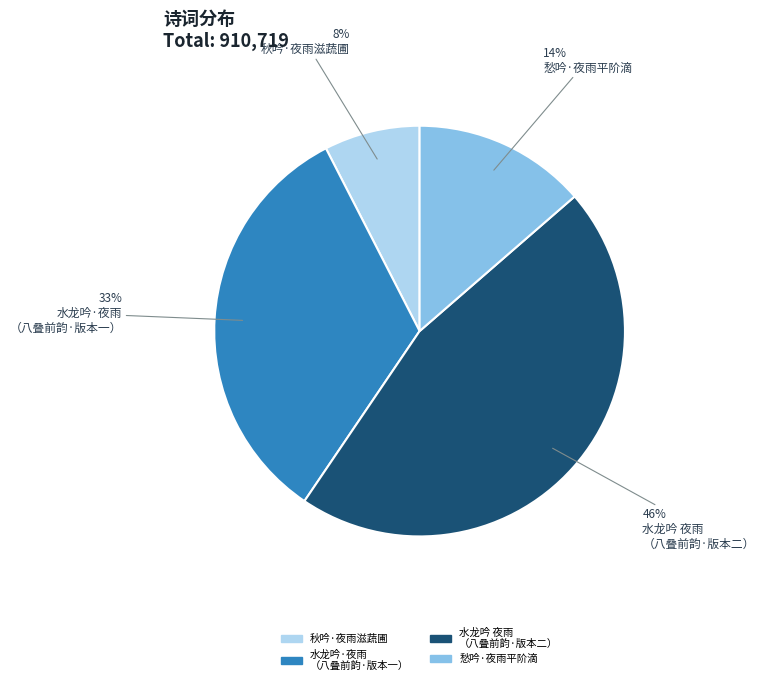

Is there any slice that represents more than half of the pie?

No